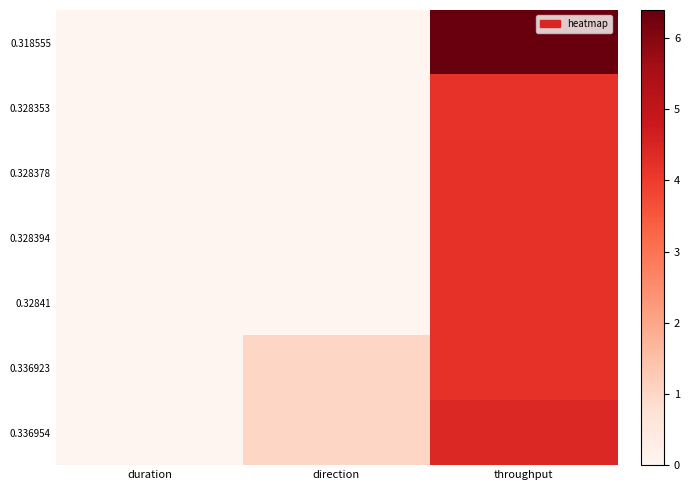

Reading left to right, transcribe all the data shown in this chart.

0.318555: duration=0.0	direction=0.0	throughput=6.4
0.328353: duration=0.0	direction=0.0	throughput=4.2
0.328378: duration=0.0	direction=0.0	throughput=4.2
0.328394: duration=0.0	direction=0.0	throughput=4.2
0.32841: duration=0.0	direction=0.0	throughput=4.2
0.336923: duration=0.0	direction=1.0	throughput=4.2
0.336954: duration=0.0	direction=1.0	throughput=4.4